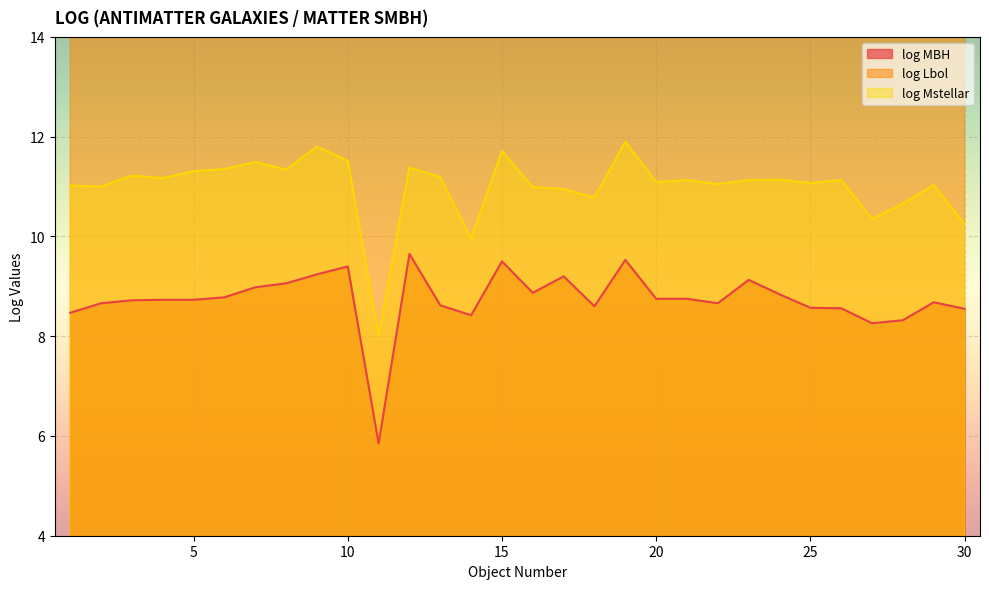

Which label corresponds to the smallest value in the chart?

11